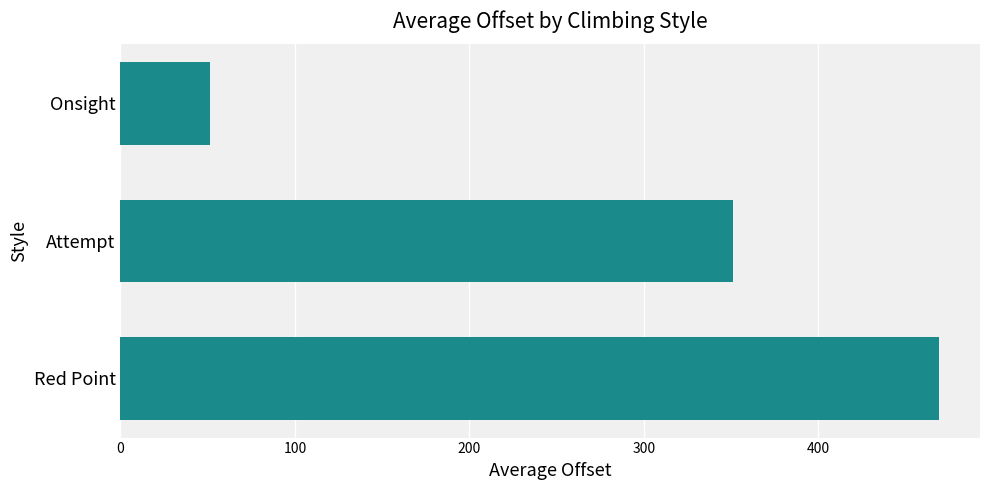

The chart shows a value of 351.1 at Attempt. True or false?

True